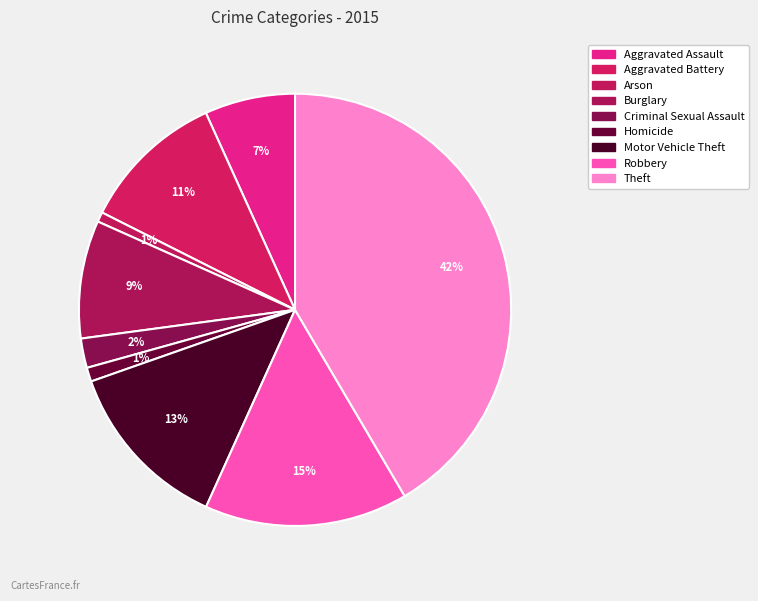

To the nearest percent, what percentage of the pie is Motor Vehicle Theft?

13%